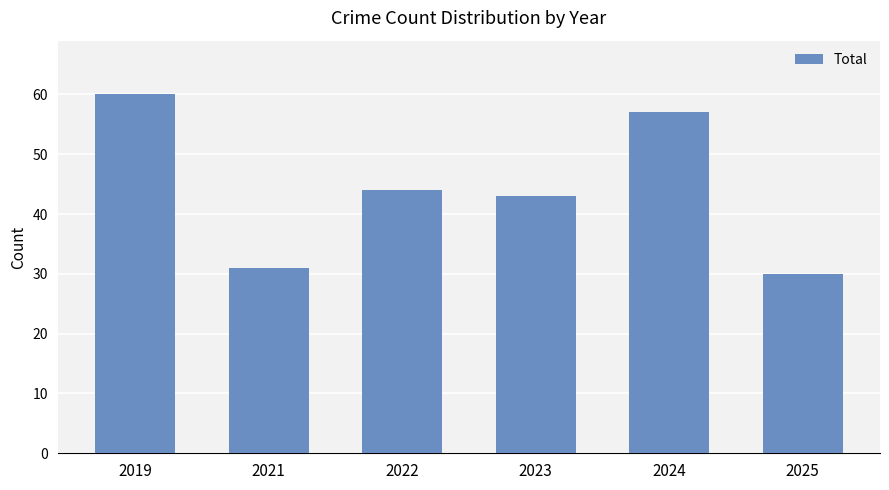

List the labels in order of value, largest first.

2019, 2024, 2022, 2023, 2021, 2025